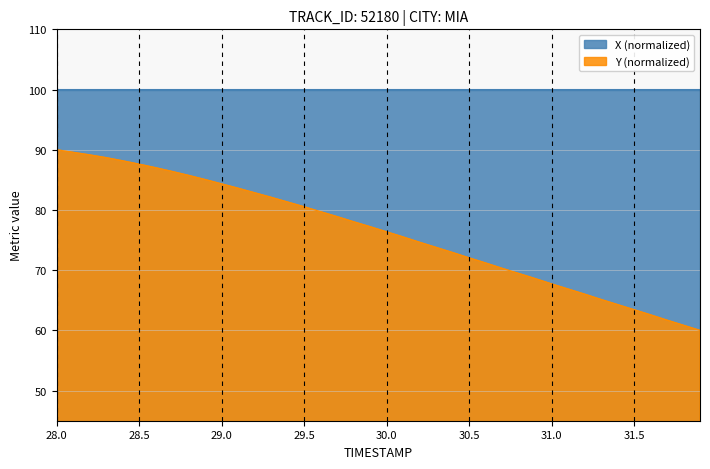

What is the spread (max minus min) of values at 30.0?

23.6